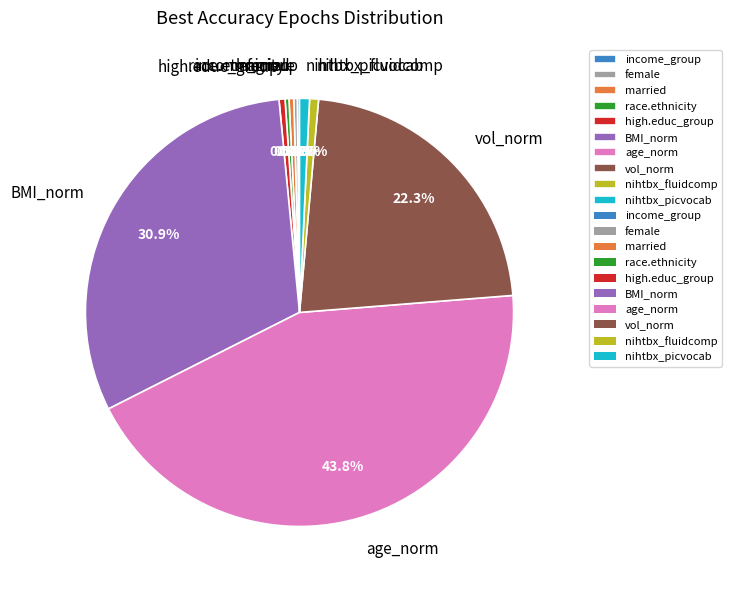

Combined, do vol_norm and BMI_norm account for over 50%?

Yes